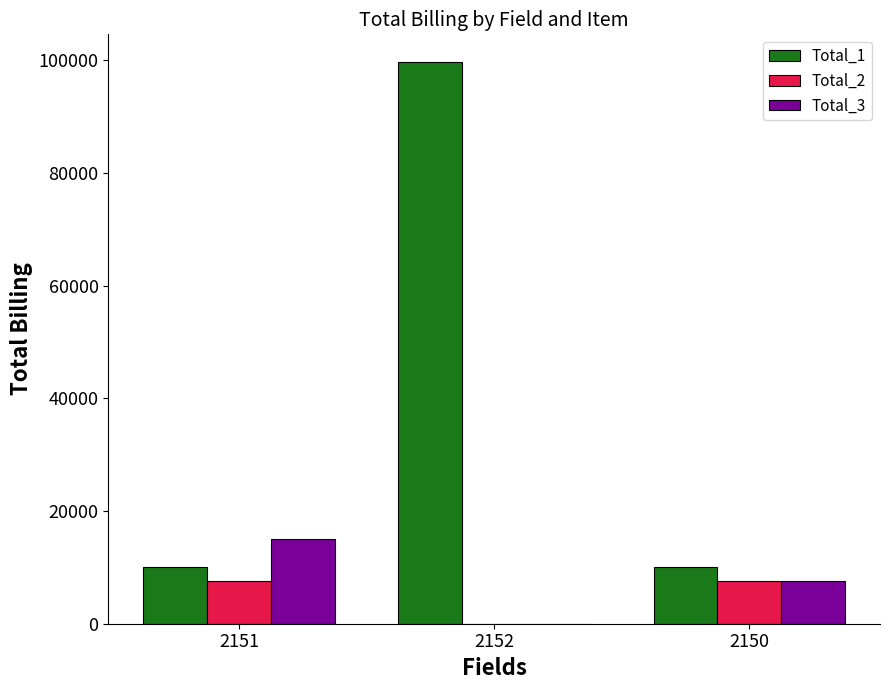

At which category is the sum across all series the highest?

2152